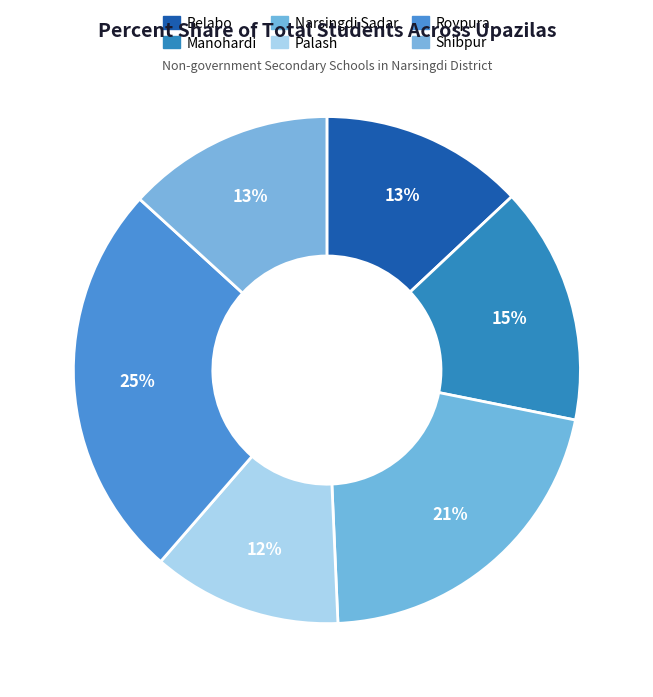

What is the ratio of the value at Narsingdi Sadar to the value at Roypura?

0.8